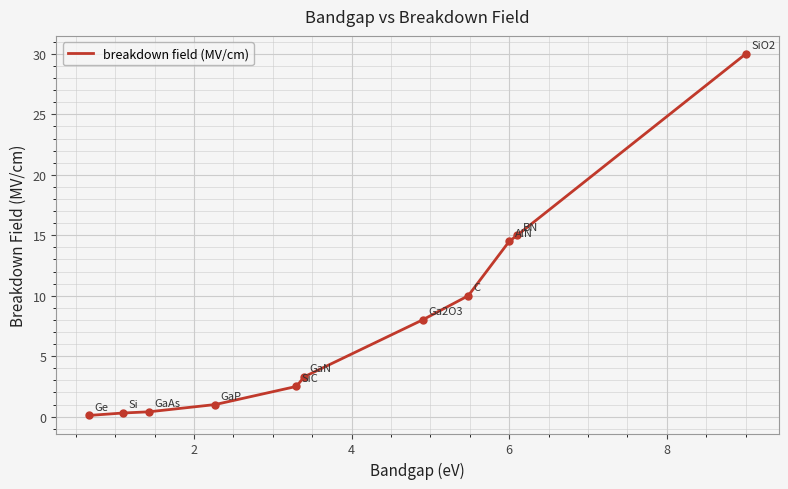

Is this an area chart (filled region under the line)?

No